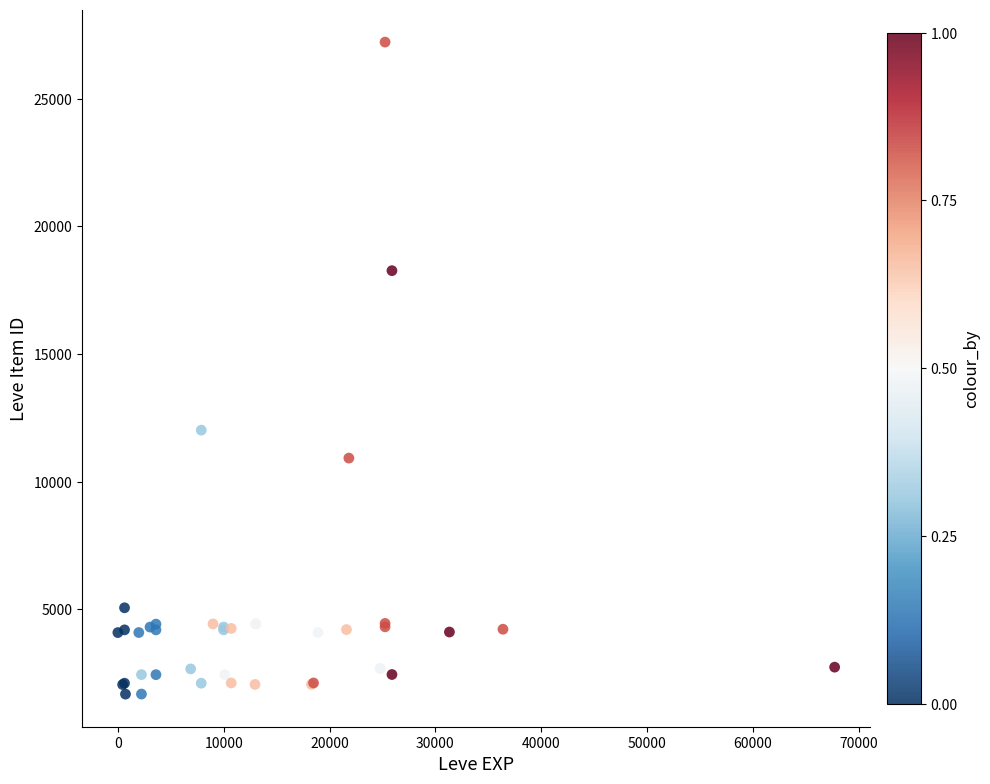

What Y value in the scatter plot is closest to 14448?

12018